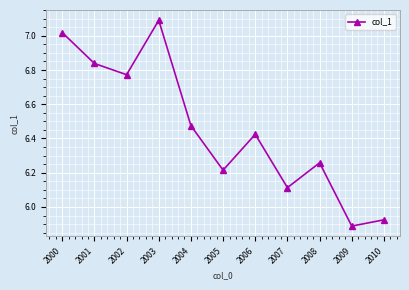

Rank the categories by value from highest to lowest.

2003, 2000, 2001, 2002, 2004, 2006, 2008, 2005, 2007, 2010, 2009